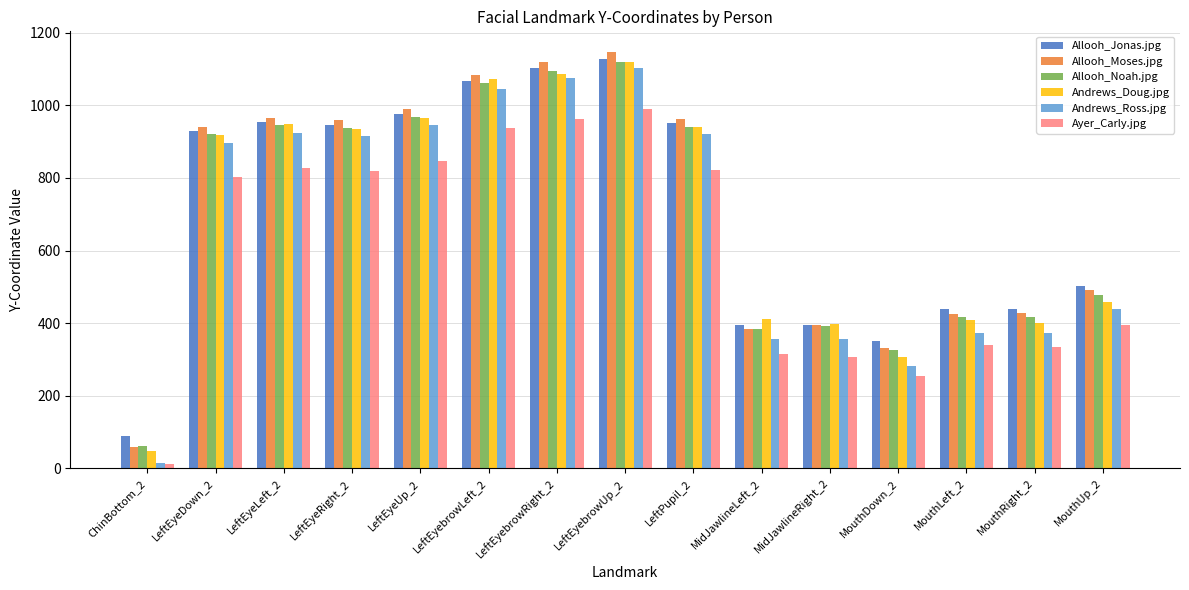

The value of Andrews_Doug.jpg at LeftEyeDown_2 is 1277.3. True or false?

False